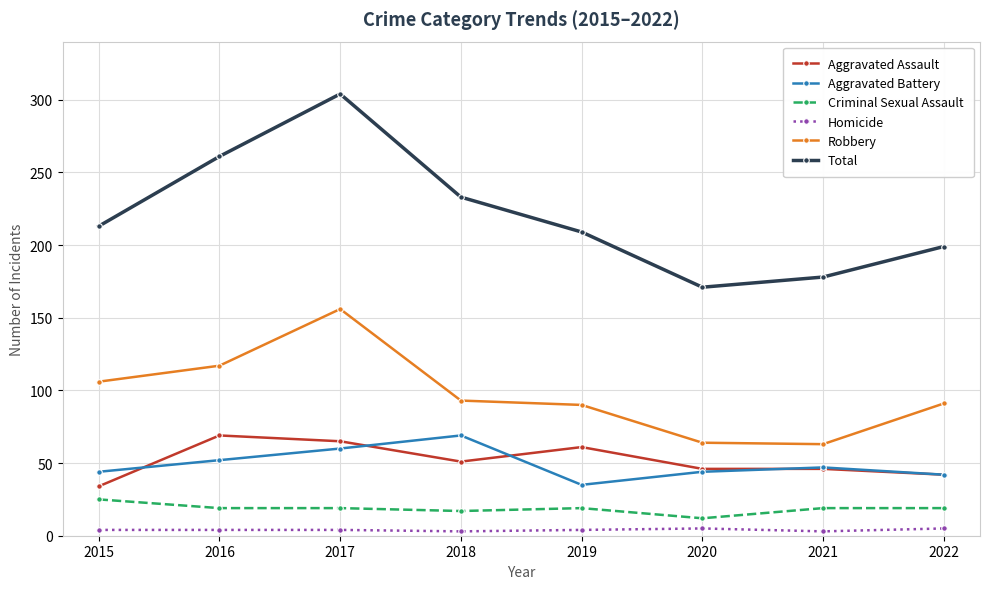

How many lines are shown in the chart?

6